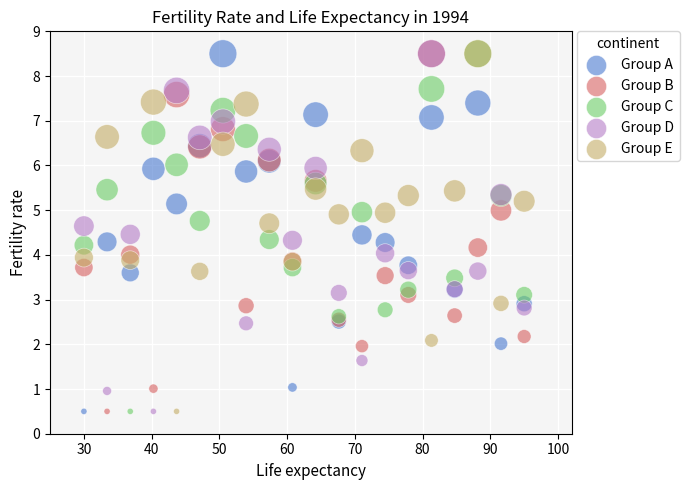

What are all the series names shown in the legend?

Group A, Group B, Group C, Group D, Group E